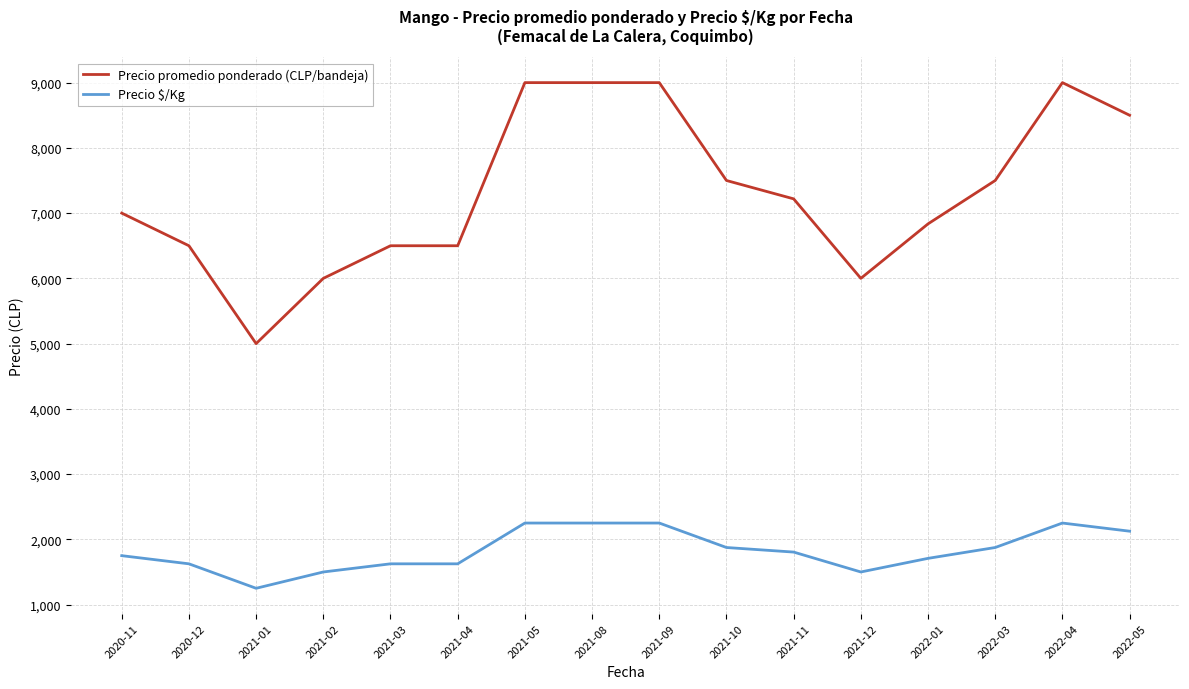

What is the difference between the maximum and minimum values in the Precio promedio ponderado (CLP/bandeja) series?

4000.0